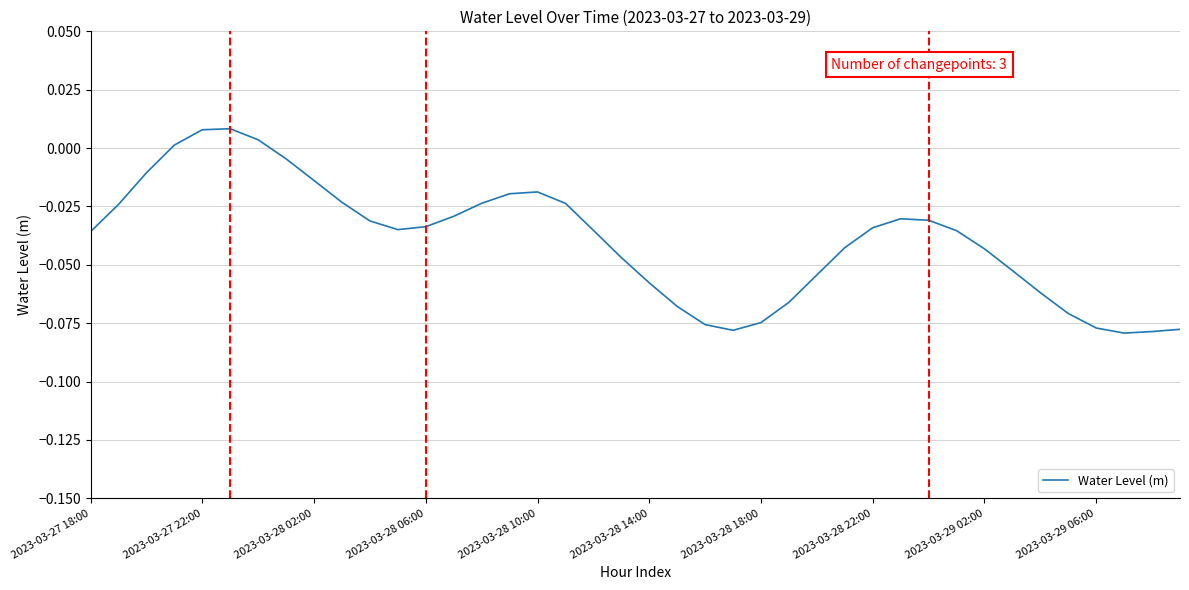

What is the difference between the maximum and second lowest values?

0.1